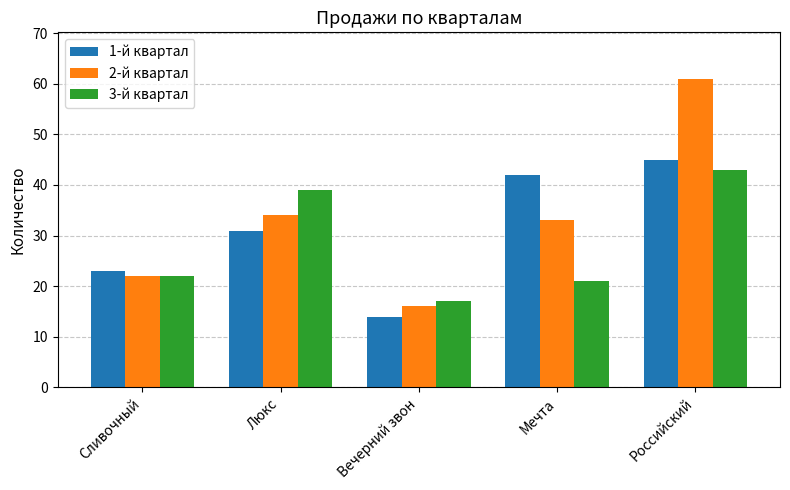

Between Люкс and Вечерний звон, which series saw the biggest shift?

3-й квартал